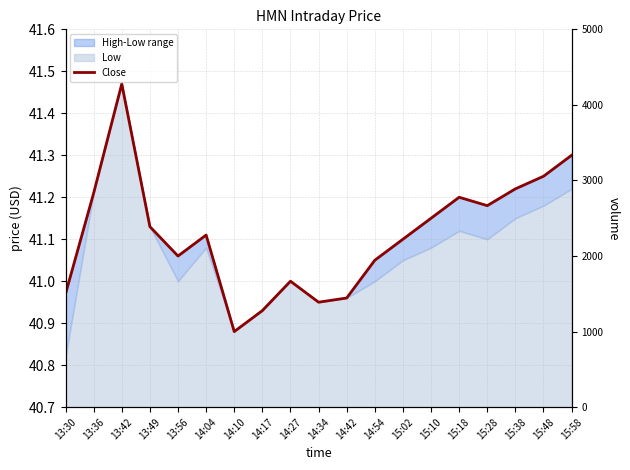

The chart shows a value of 40.9 at 14:17. True or false?

True